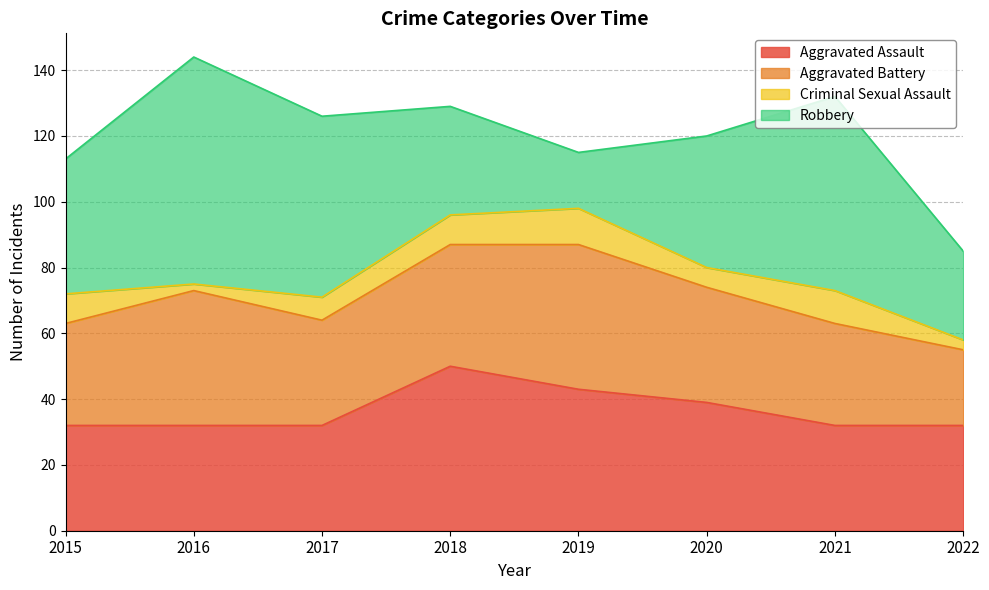

At which category does Aggravated Assault reach its first local peak?

2018